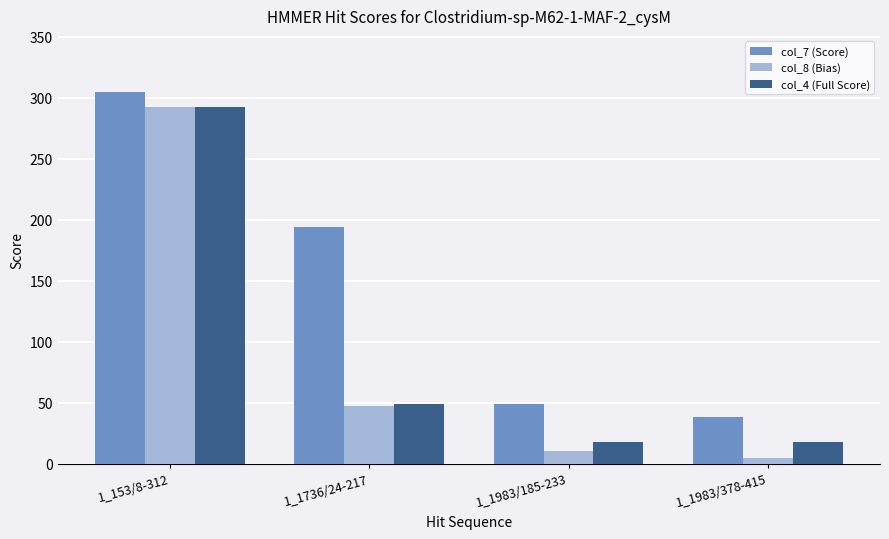

True or false: col_8 (Bias) has a value of 47.5 at 1_1736/24-217.

True